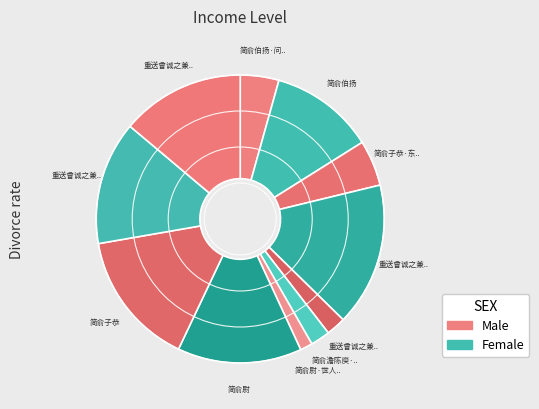

Count the number of slices in the pie.

11